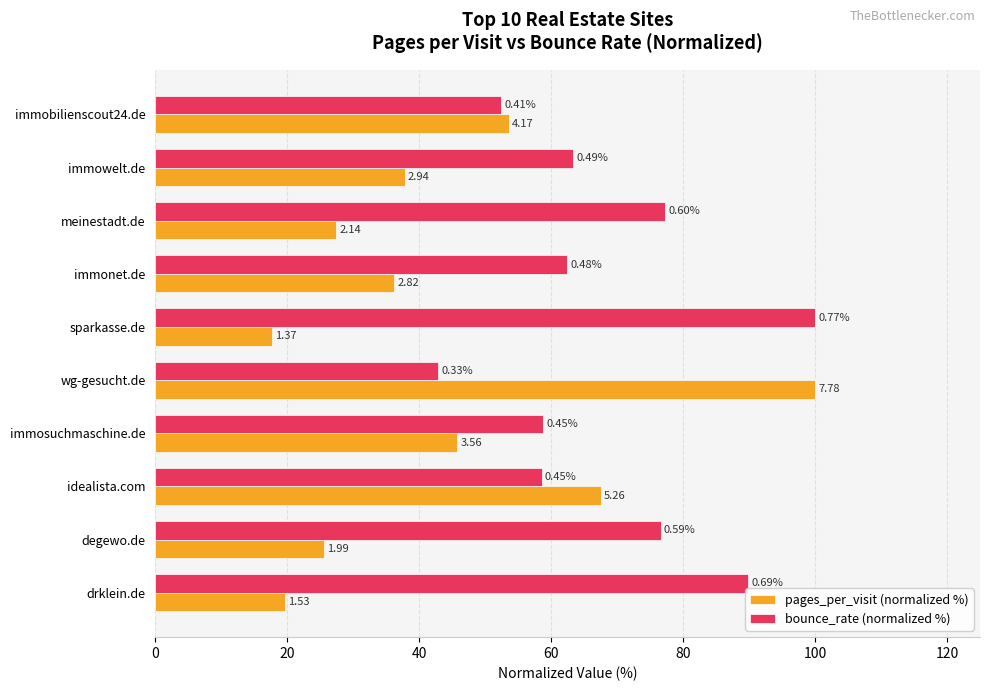

What are all the series names shown in the legend?

pages_per_visit (normalized %), bounce_rate (normalized %)